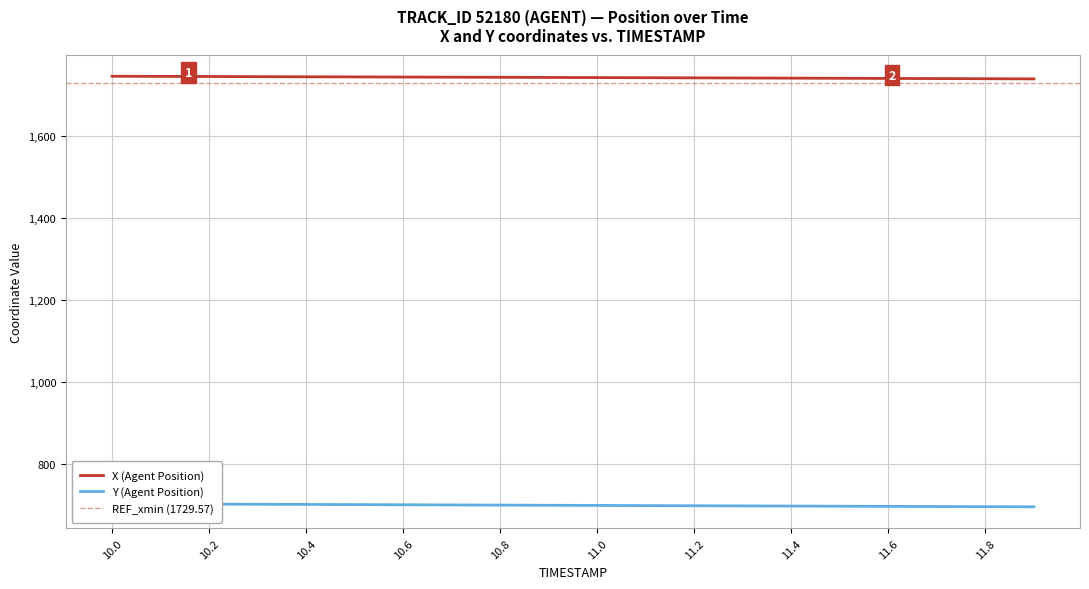

Where does the Y (Agent Position) series first go above 700?

10.0